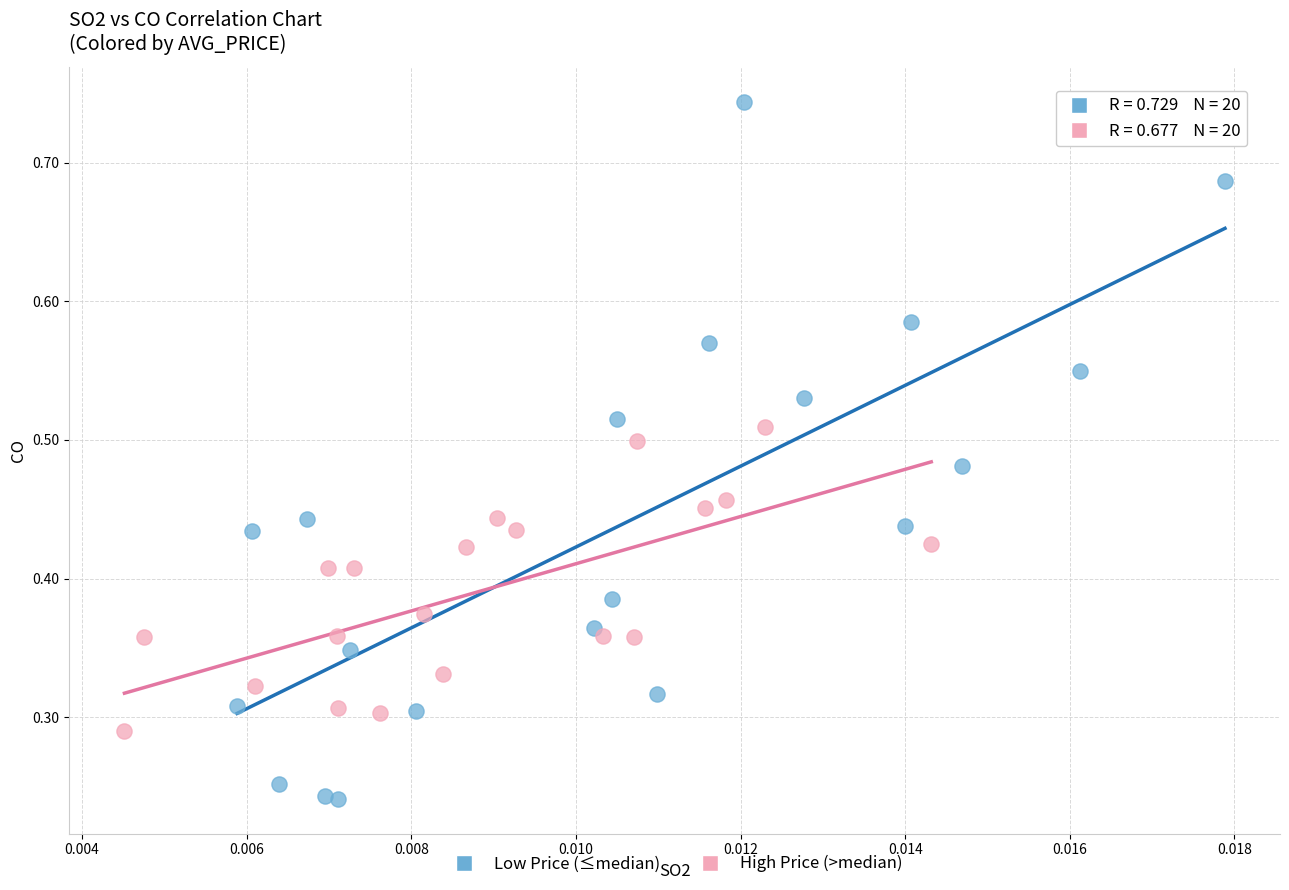

Which series has the largest Y range (max minus min)?

Low Price (≤median)